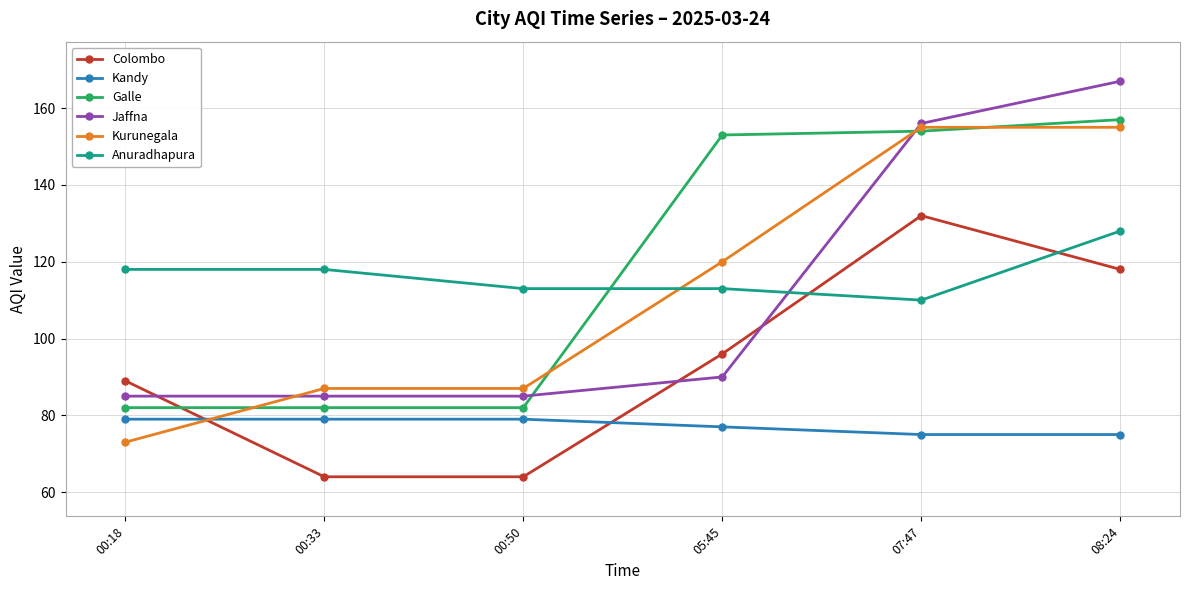

At how many categories does at least one series exceed 131?

3